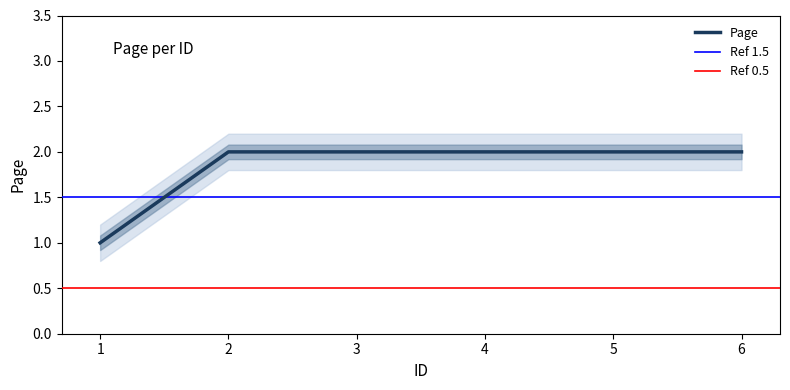

Where is the data nearest to the value 1?

1